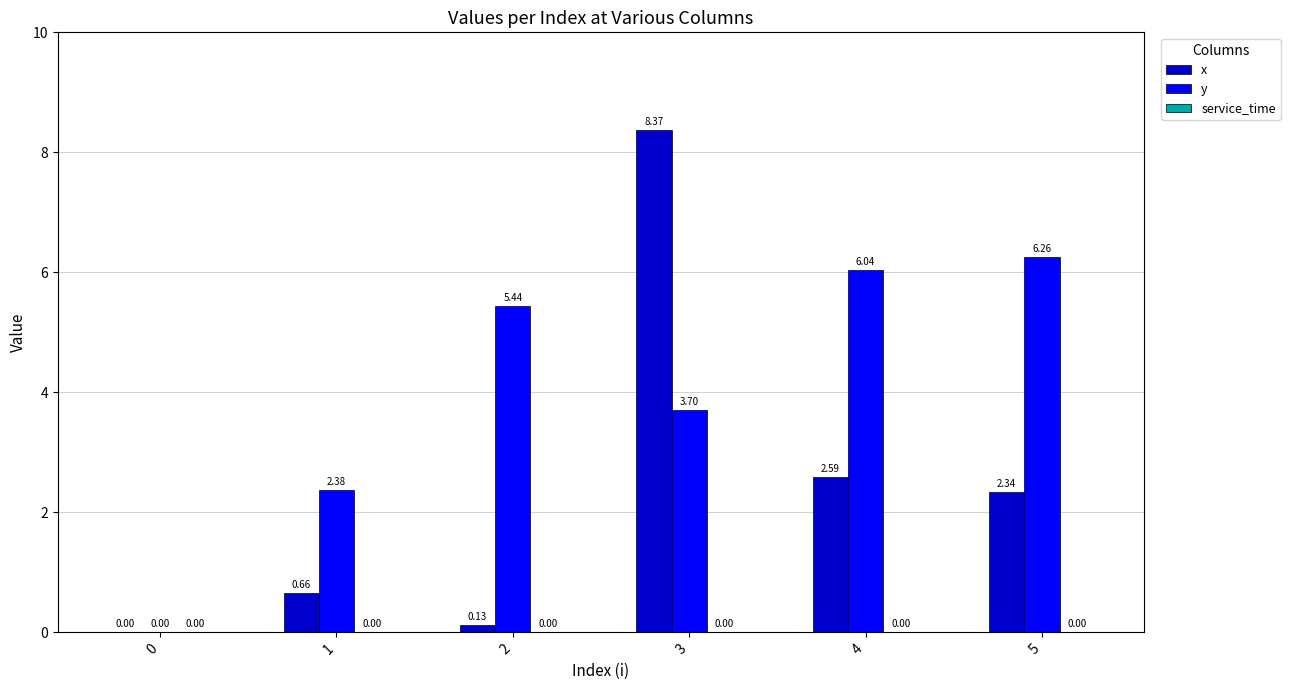

What is the total value across all series at 3?

12.1